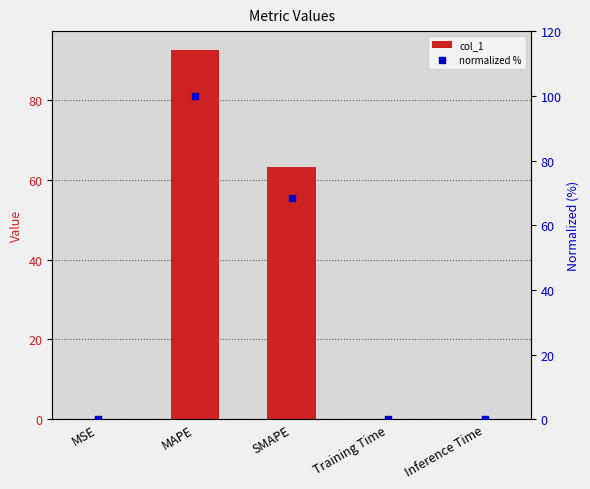

Which series reaches the maximum Y coordinate?

normalized %